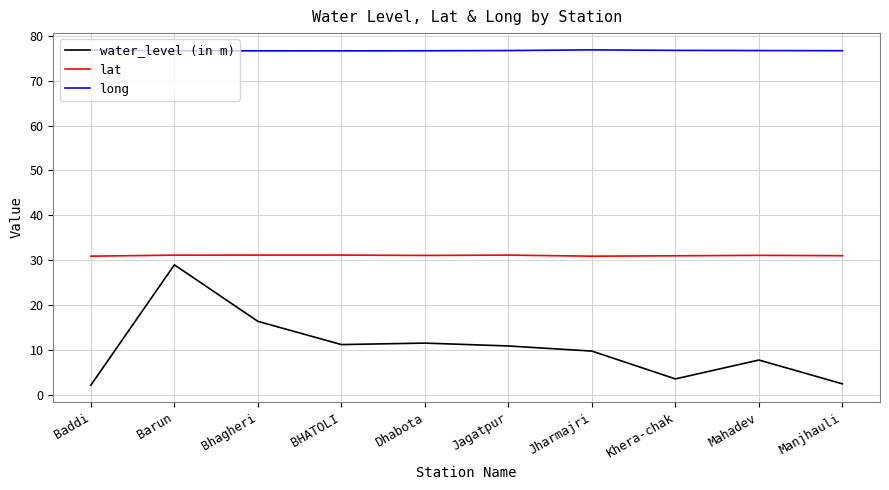

Is the value of lat at Barun greater than the value of long at BHATOLI?

No